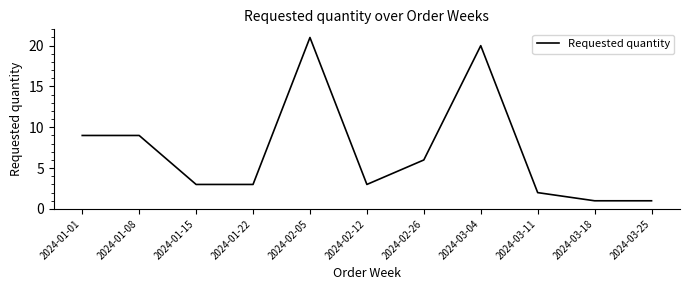

What is the difference between the maximum and minimum values?

20